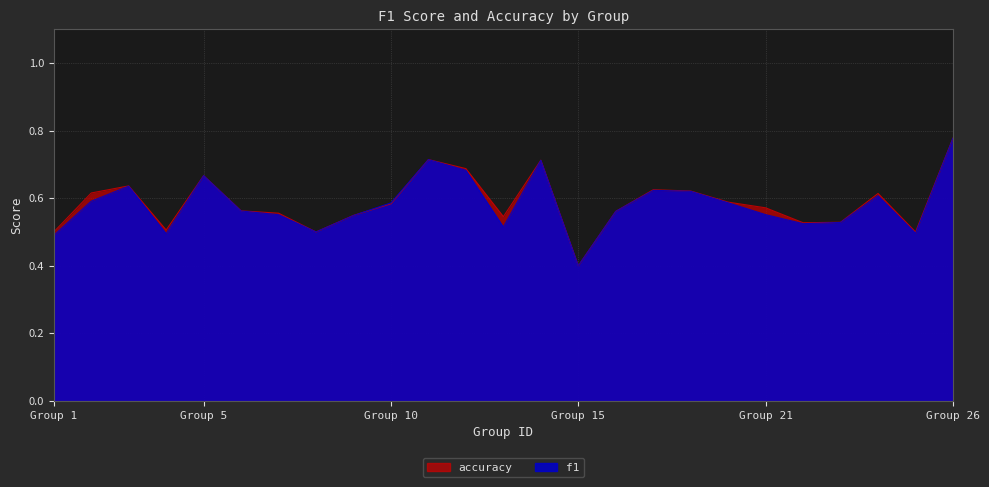

At which category does accuracy reach its first local valley?

4